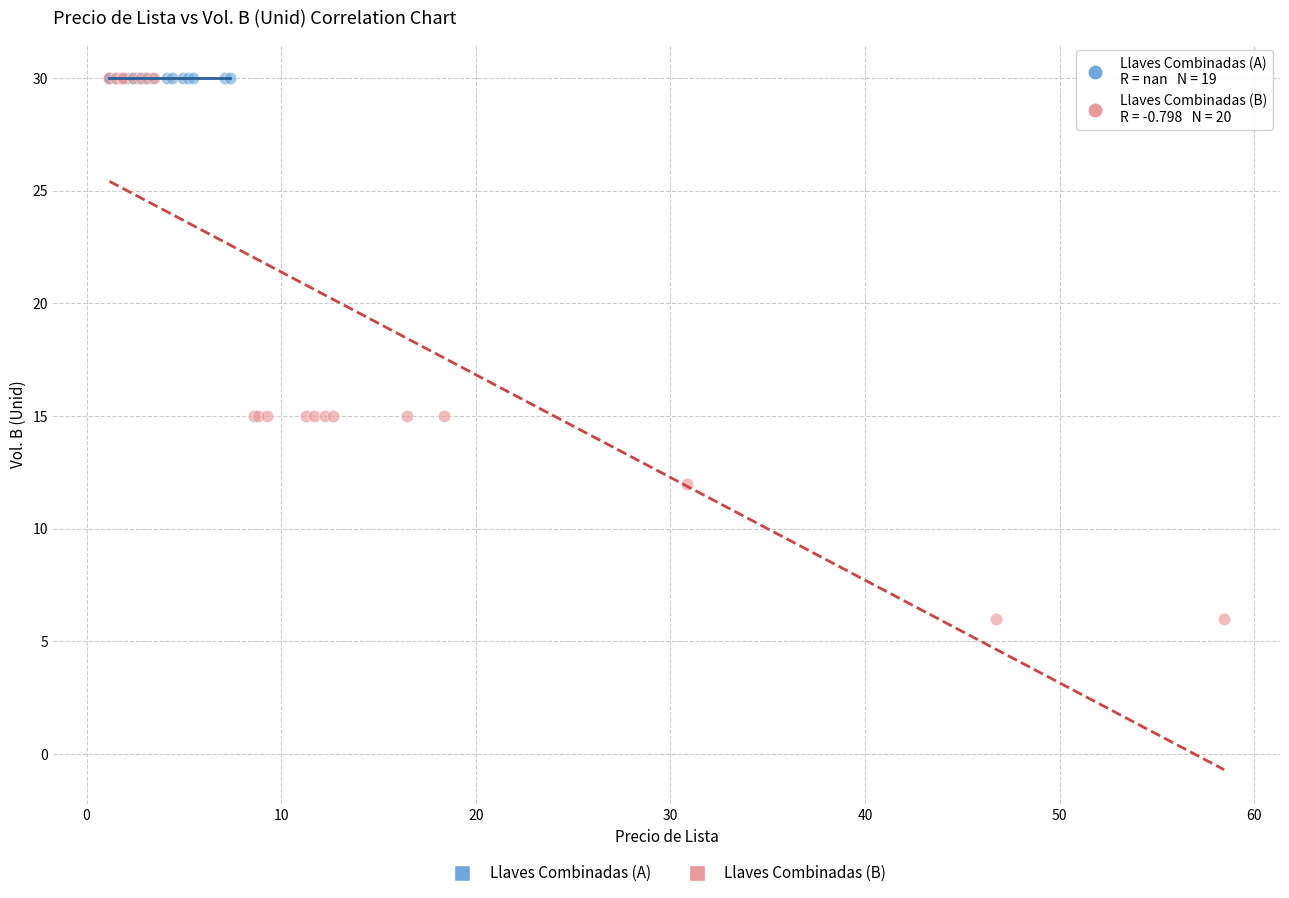

Which series contains the lowest Y value?

Llaves Combinadas (B)